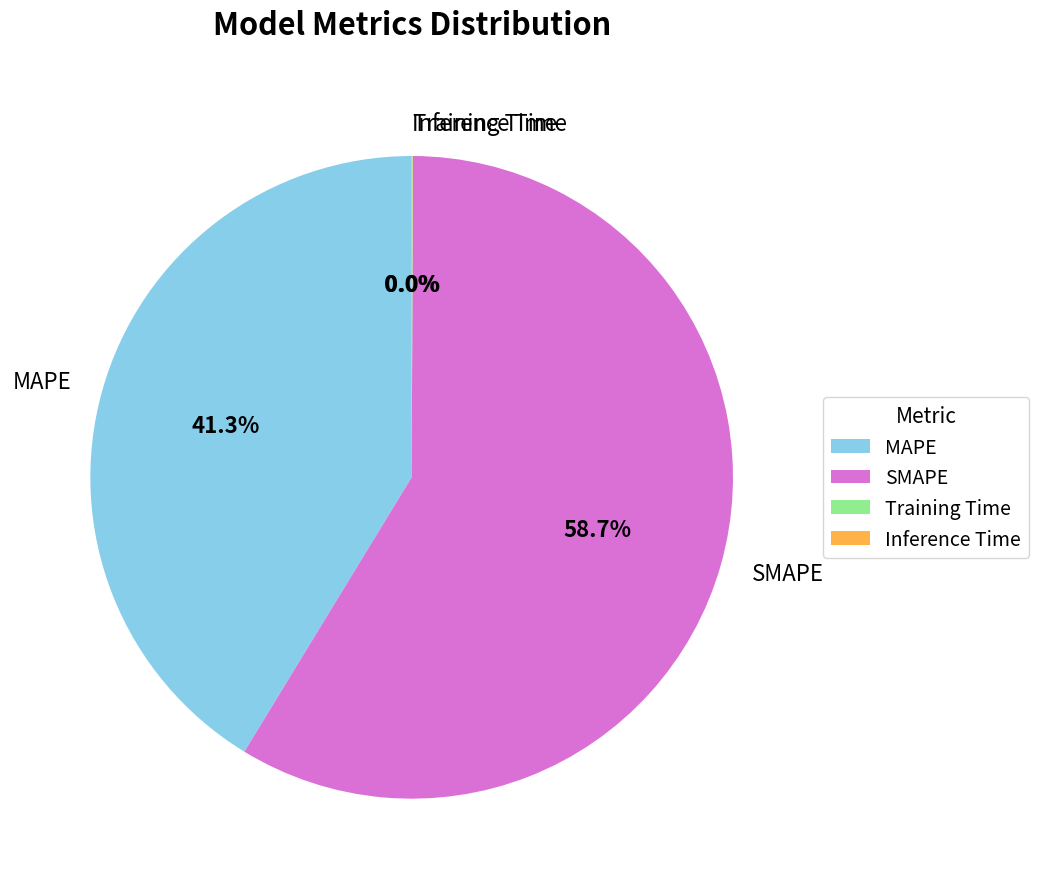

How much of the chart is everything except SMAPE?

41.3%